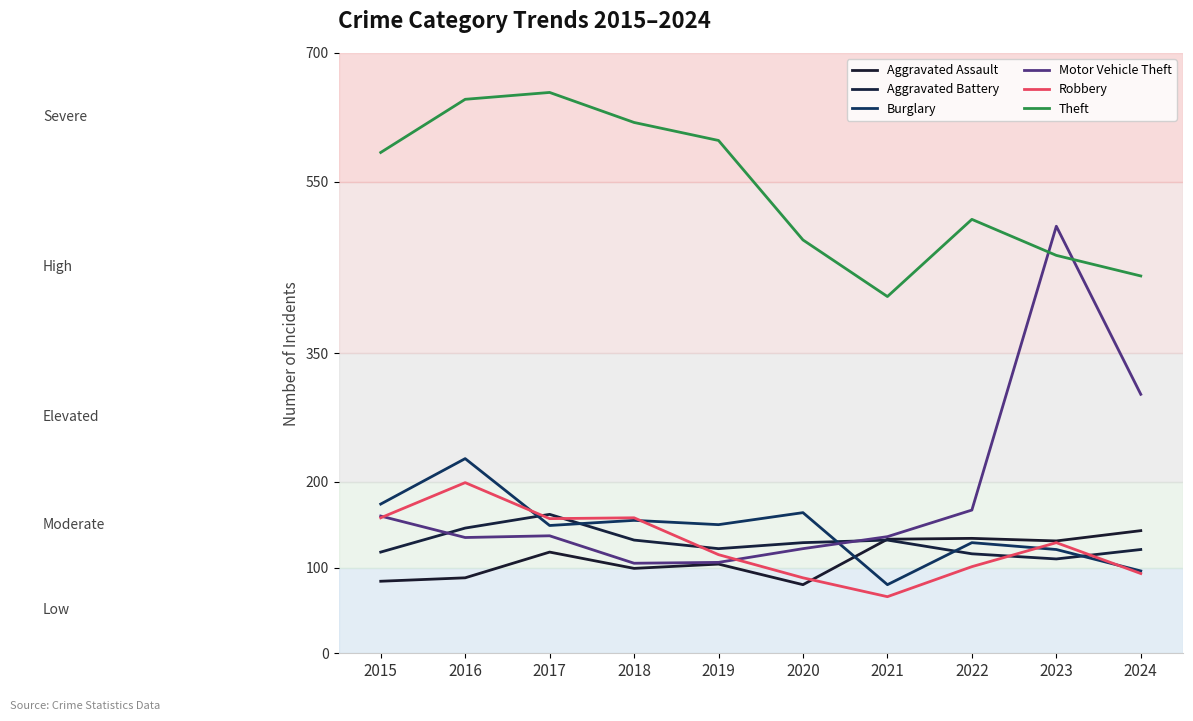

Which category has the highest value across all series?

2017